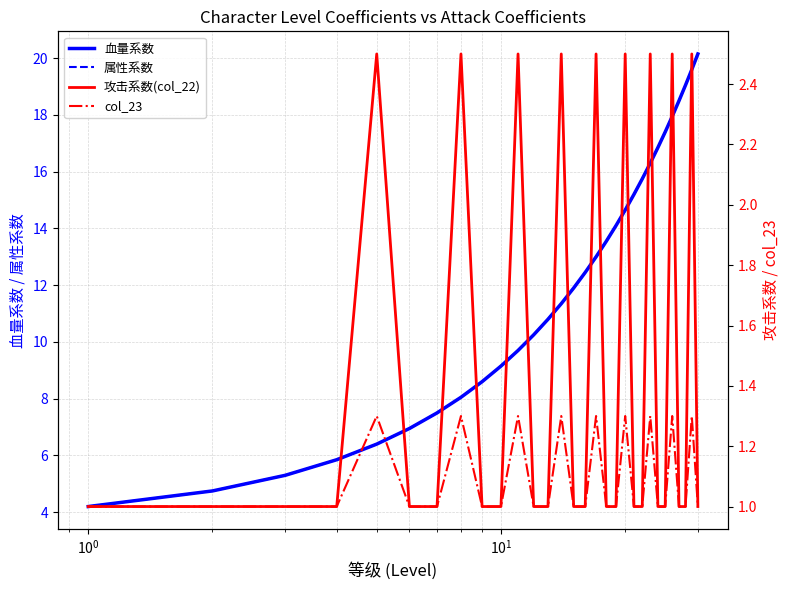

How many data points does each series have?

30